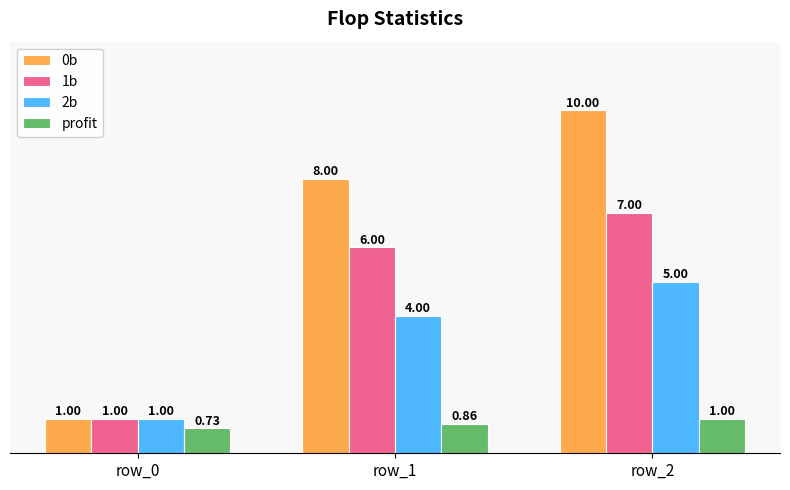

At which label is 0b closest to 5?

row_1